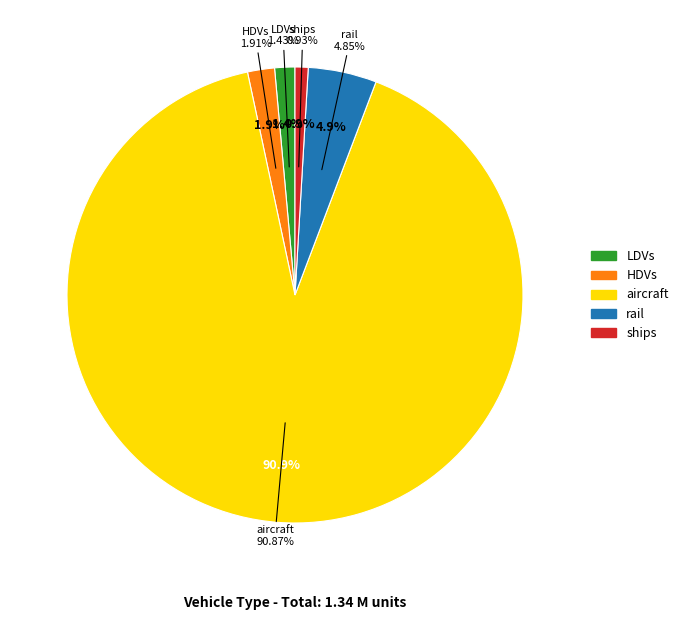

Is there a majority slice in this chart?

Yes